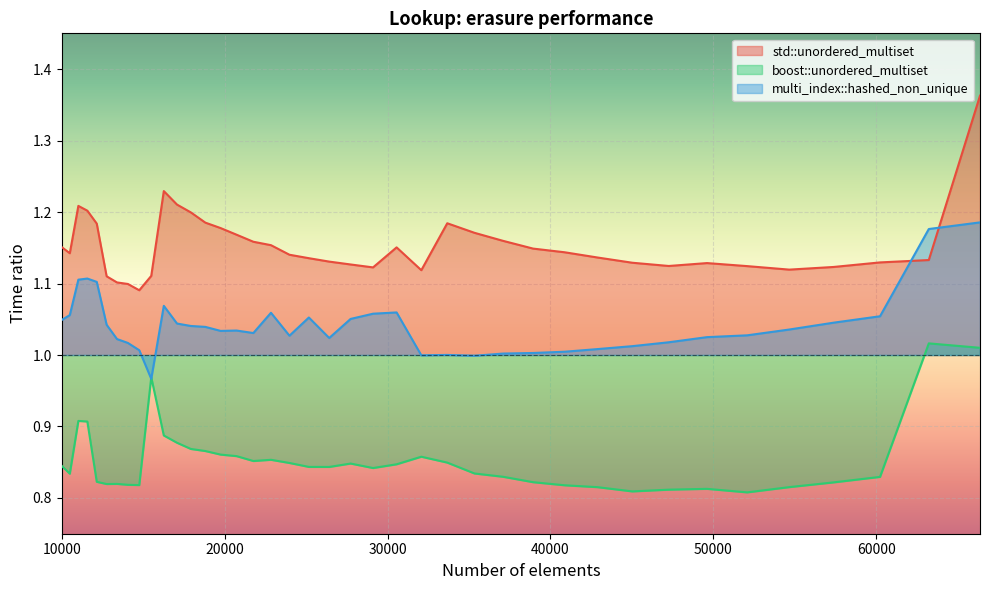

True or false: boost::unordered_multiset and std::unordered_multiset cross at least once.

False